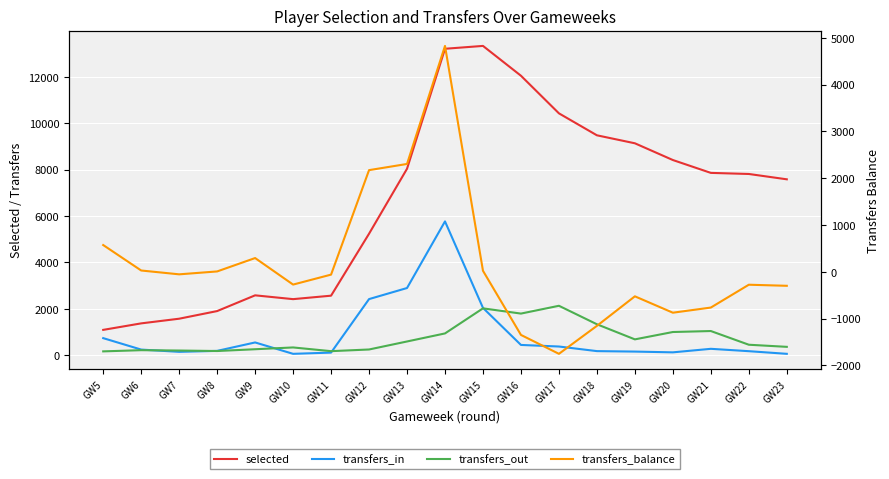

At which category is the sum across all series the highest?

GW14